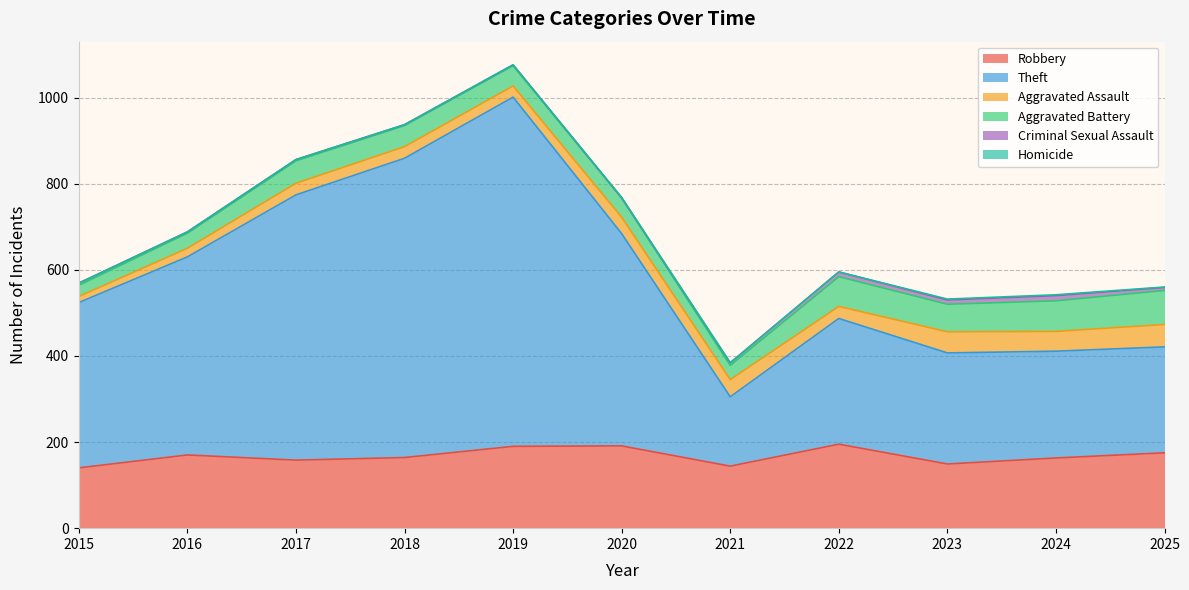

At which label does Aggravated Battery reach its peak?

2025